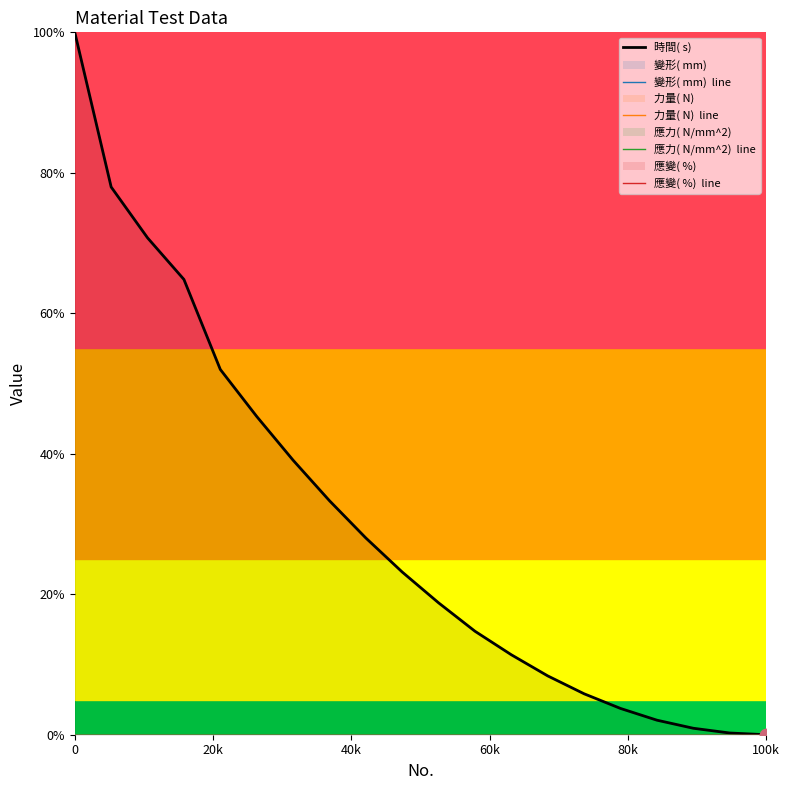

What are all the series names shown in the legend?

時間( s) , 變形( mm)  line, 力量( N)  line, 應力( N/mm^2)  line, 應變( %)  line